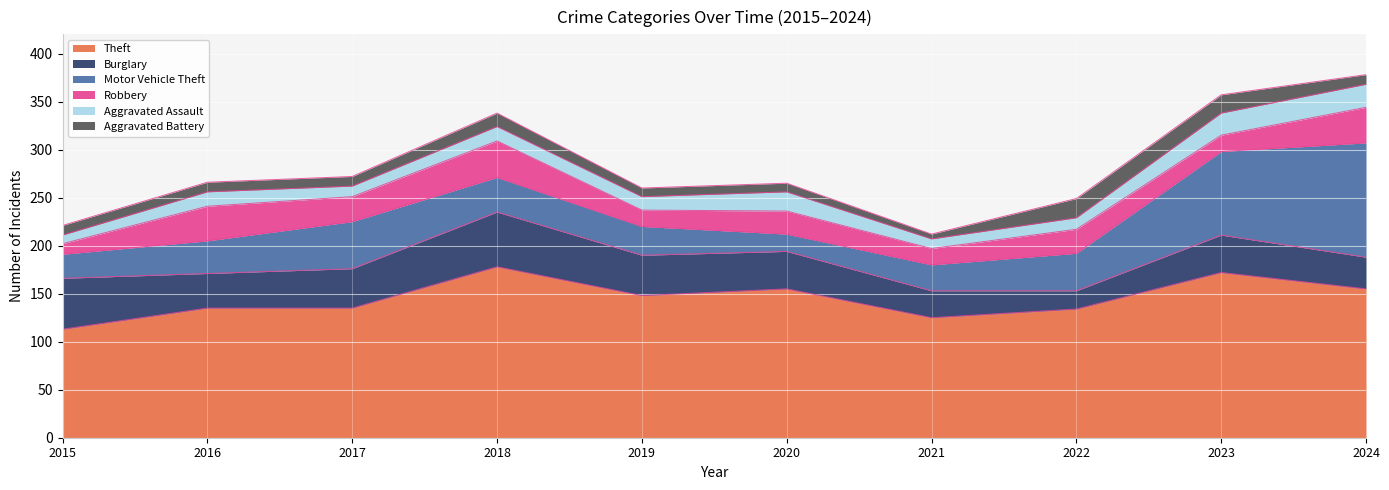

Does the chart display data point markers on the line(s)?

No